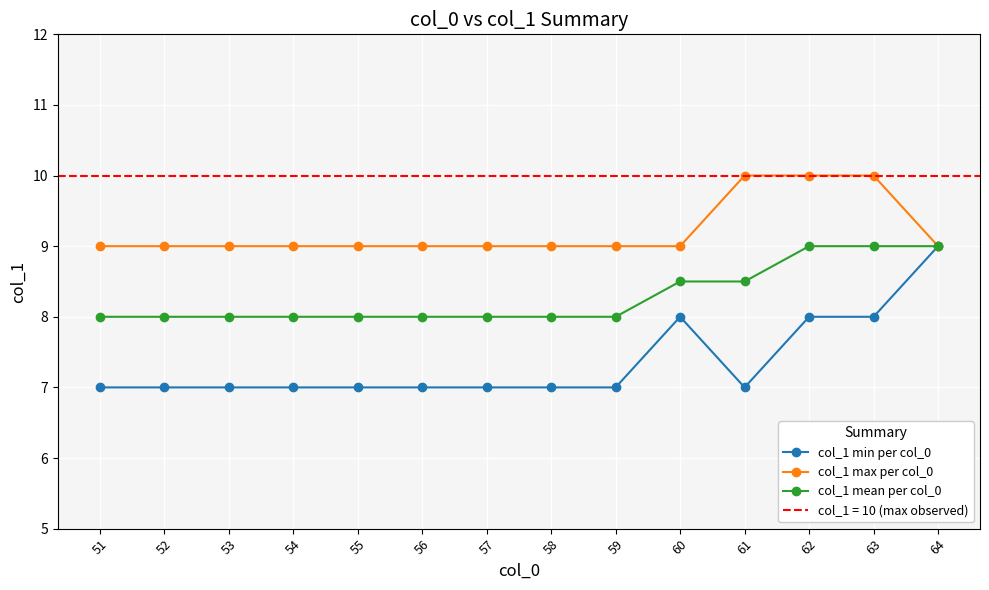

At which category does col_1 min per col_0 reach its first local valley?

61